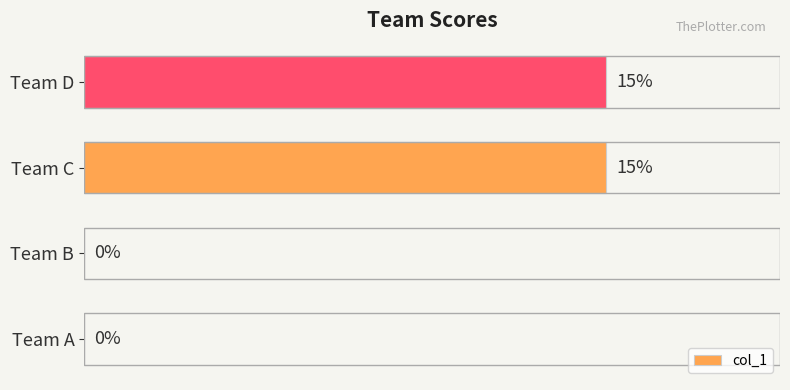

How many data points does each series have?

4